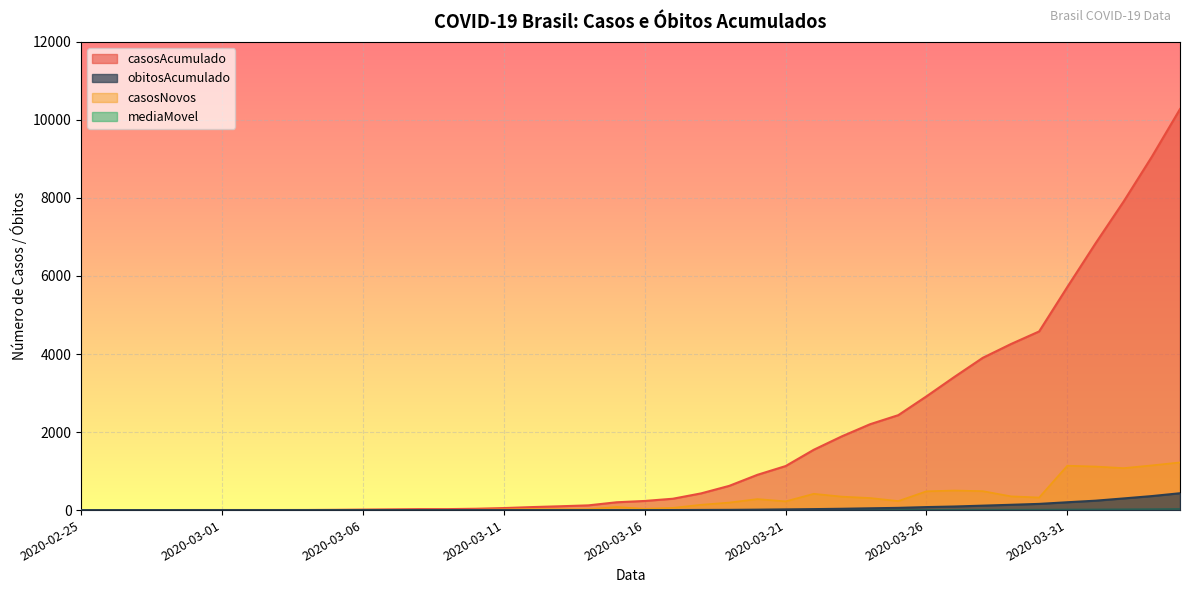

What is the sum of the casosNovos values at 2020-03-22 and 2020-02-26?

419.0